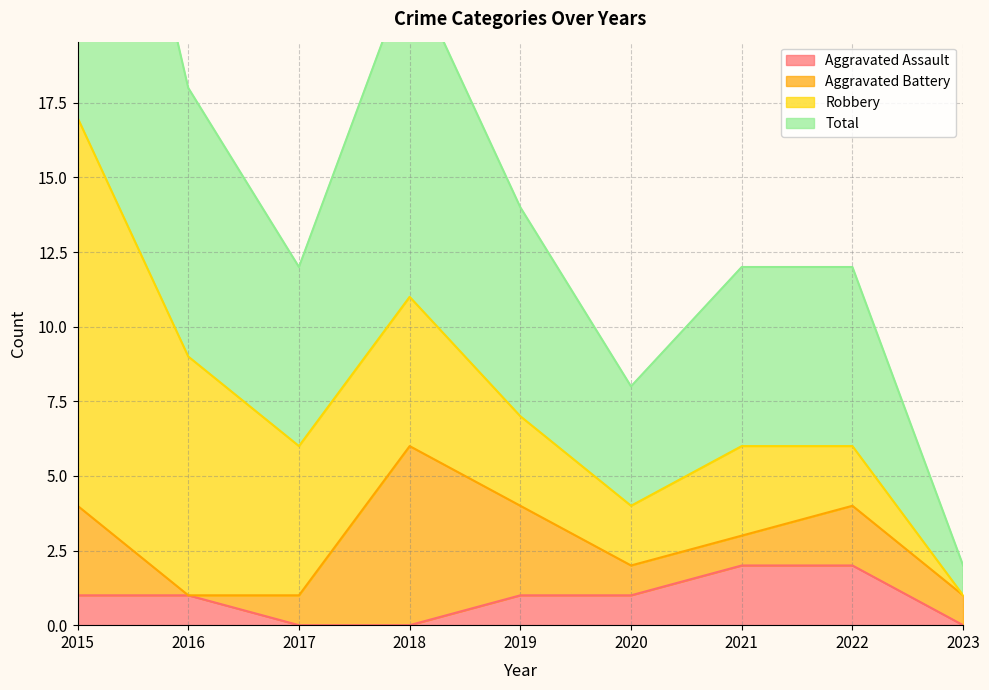

How many Aggravated Assault values are between 0 and 1?

7